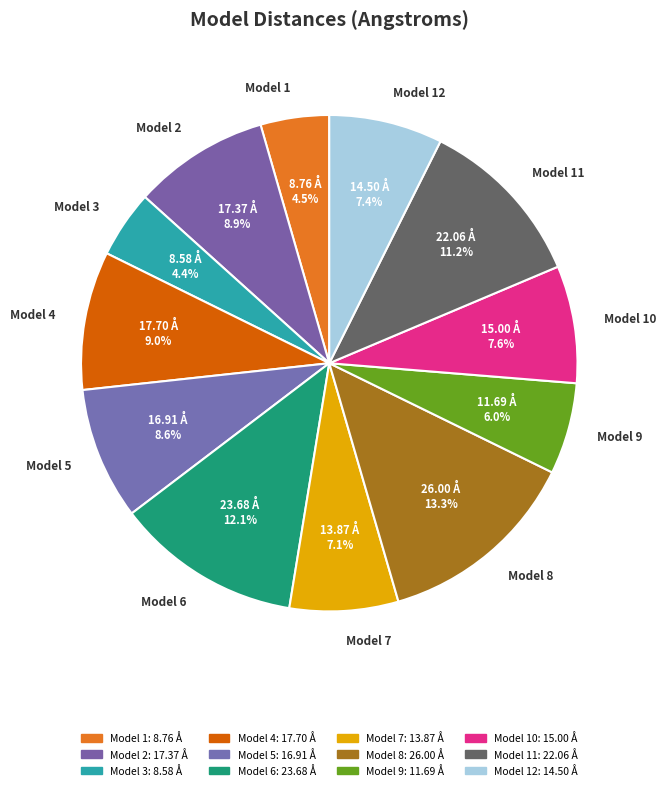

Is there any slice that represents more than half of the pie?

No